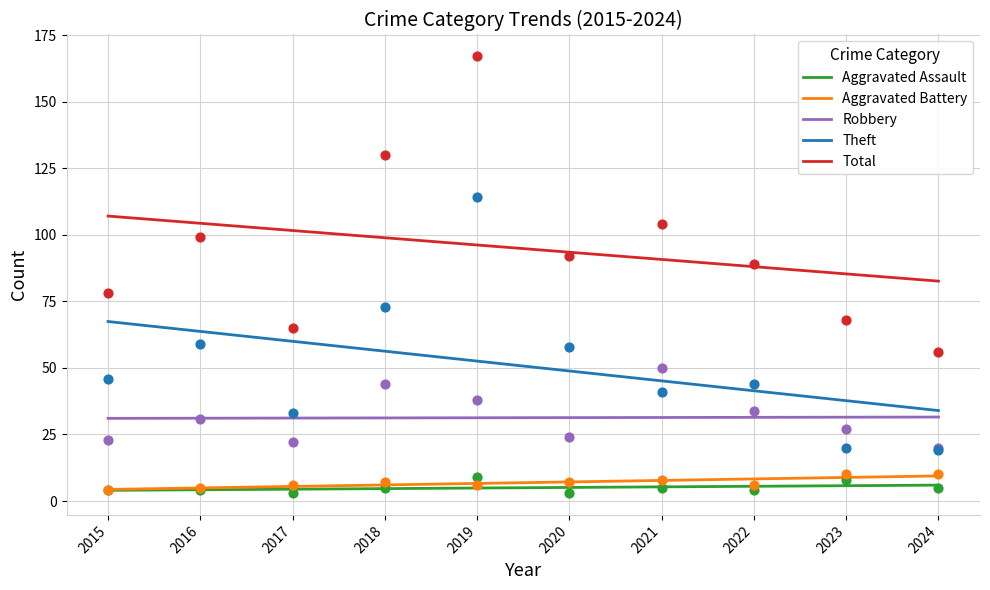

At how many categories does at least one series exceed 81?

10